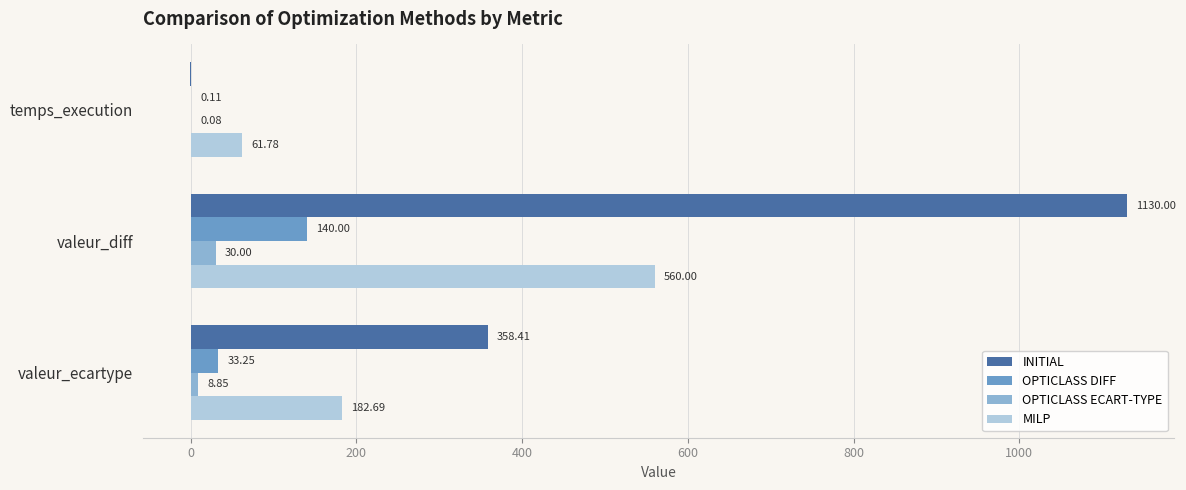

Which category has the highest value across all series?

valeur_diff